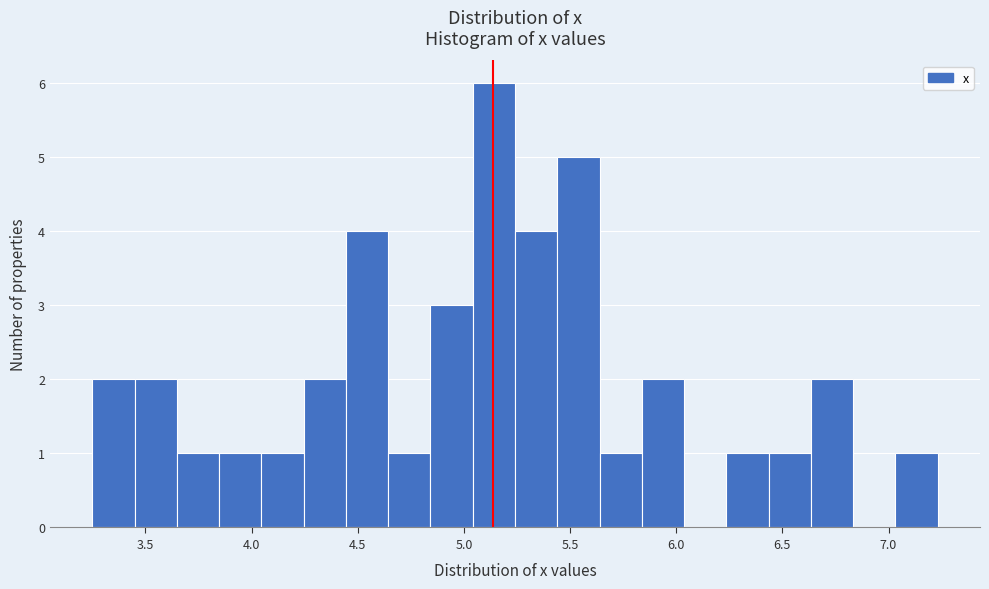

Around what value on the x-axis is the tallest bar? Give the approximate position of its centre, as read against the axis.

5.15